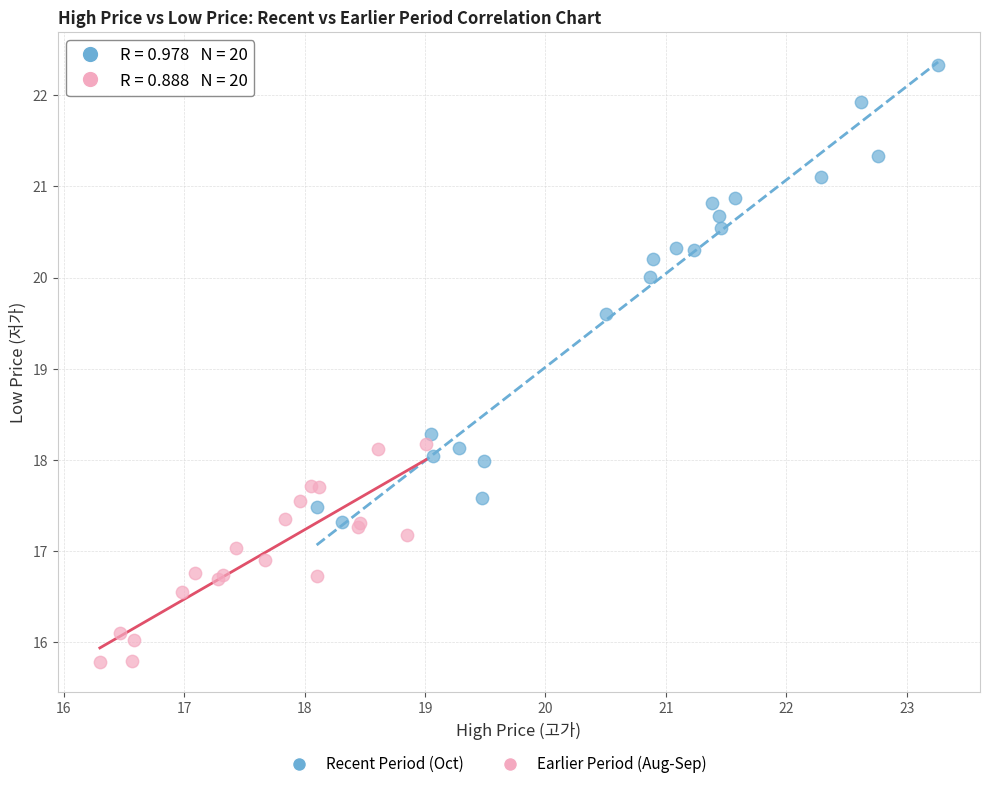

Which series reaches the maximum Y coordinate?

Recent Period (Oct)